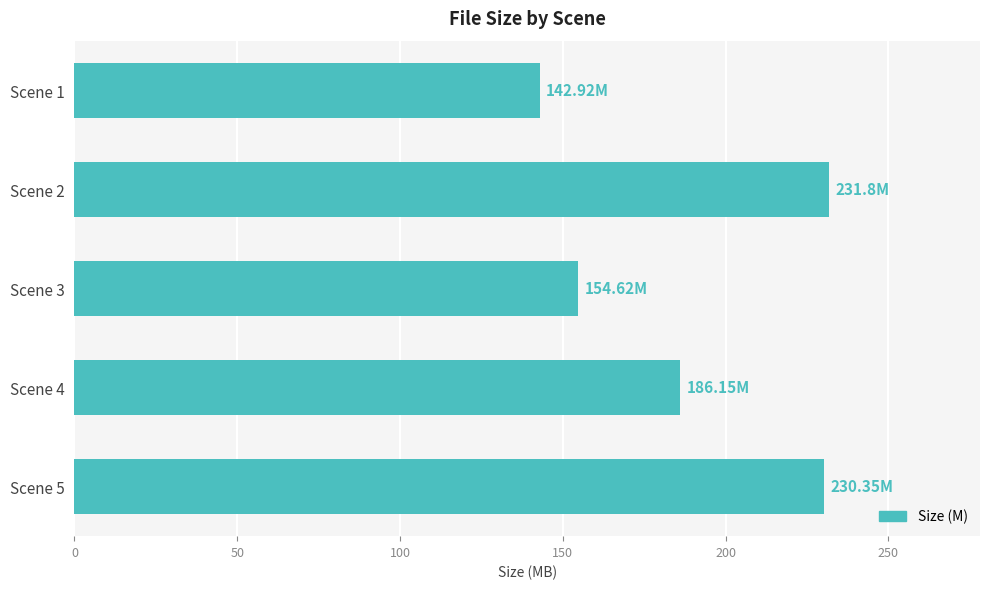

What is the average value?

189.2